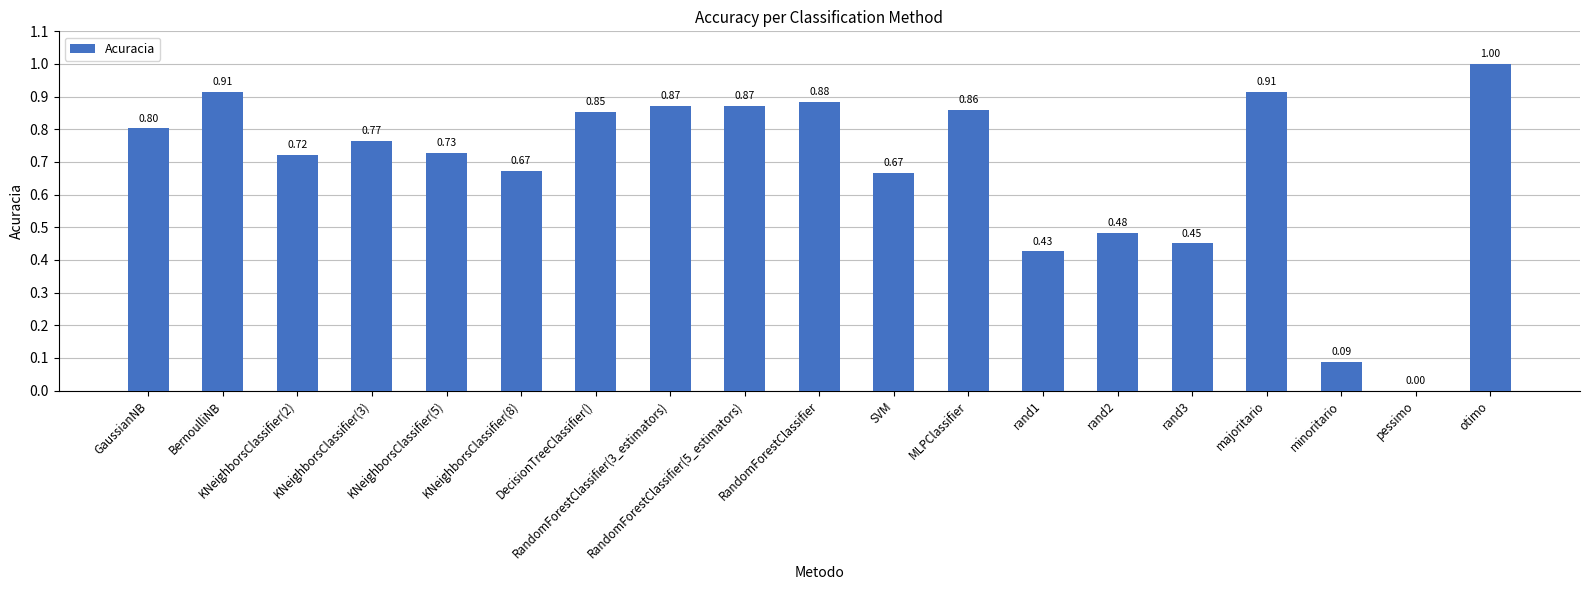

Is it true that the value at otimo is 0.5?

False